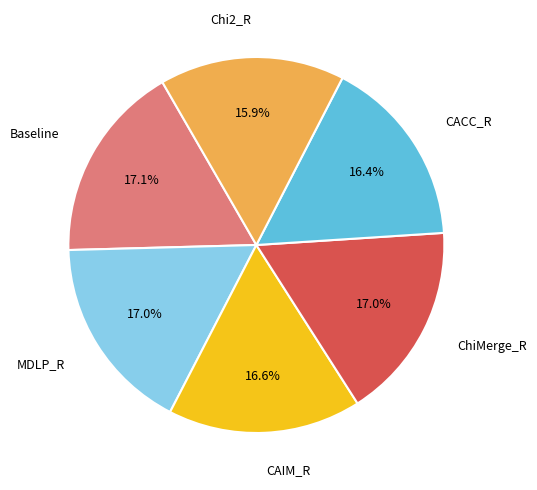

Is there any slice that represents more than half of the pie?

No